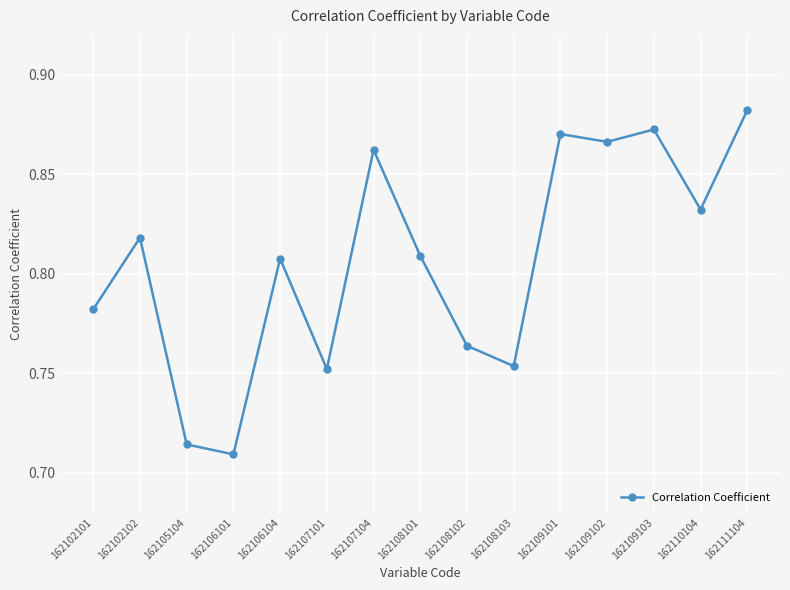

Between 162111104 and 162109102, which is larger?

162111104